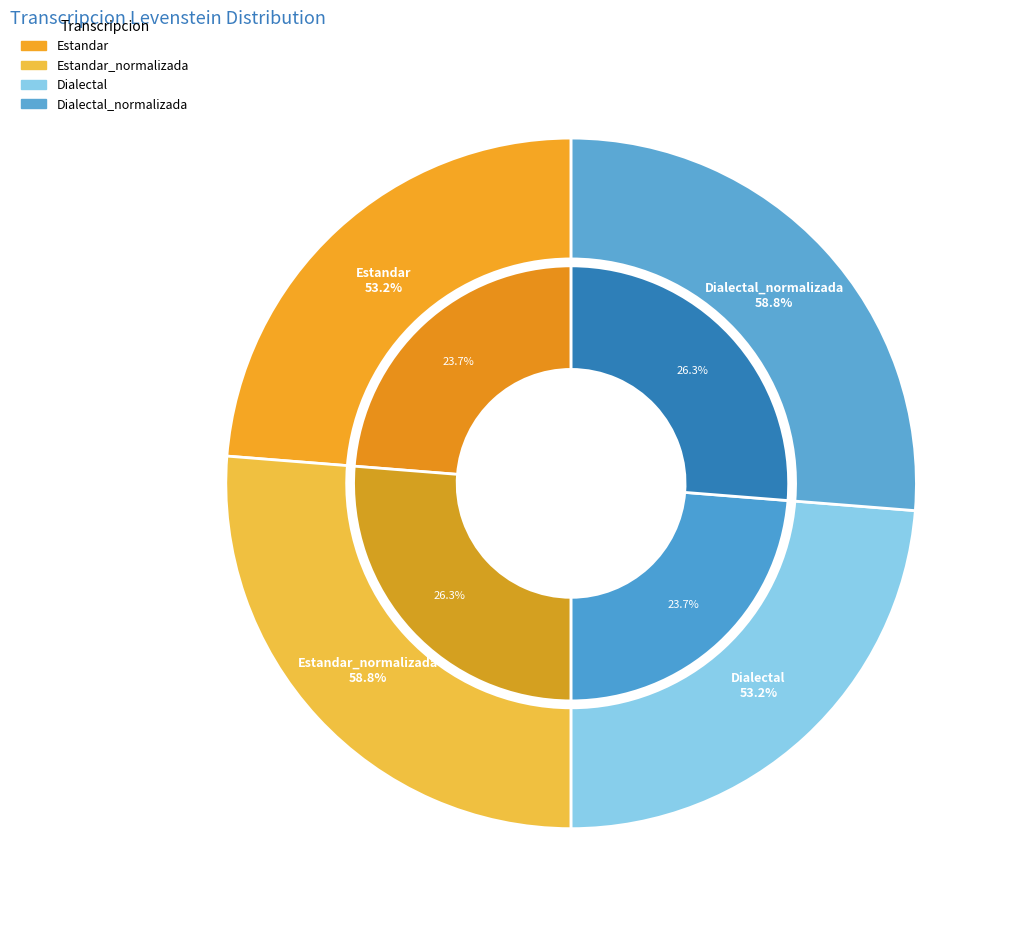

To the nearest percent, what is the combined percentage of Estandar and Dialectal_normalizada?

50%